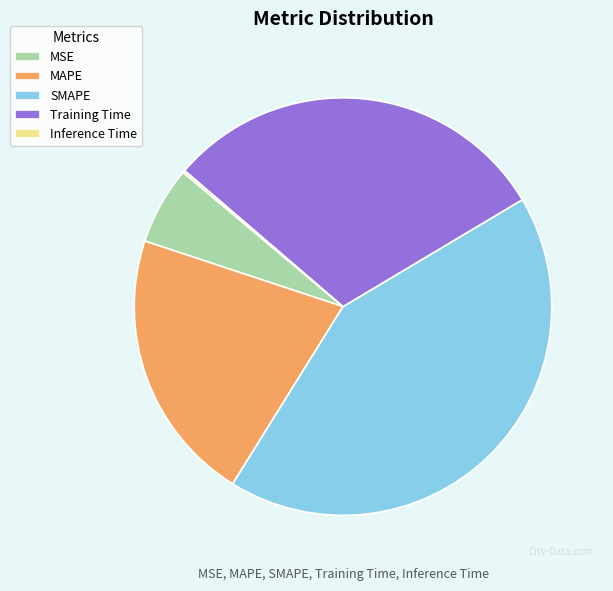

Is it true that MAPE is 21% of the pie?

True